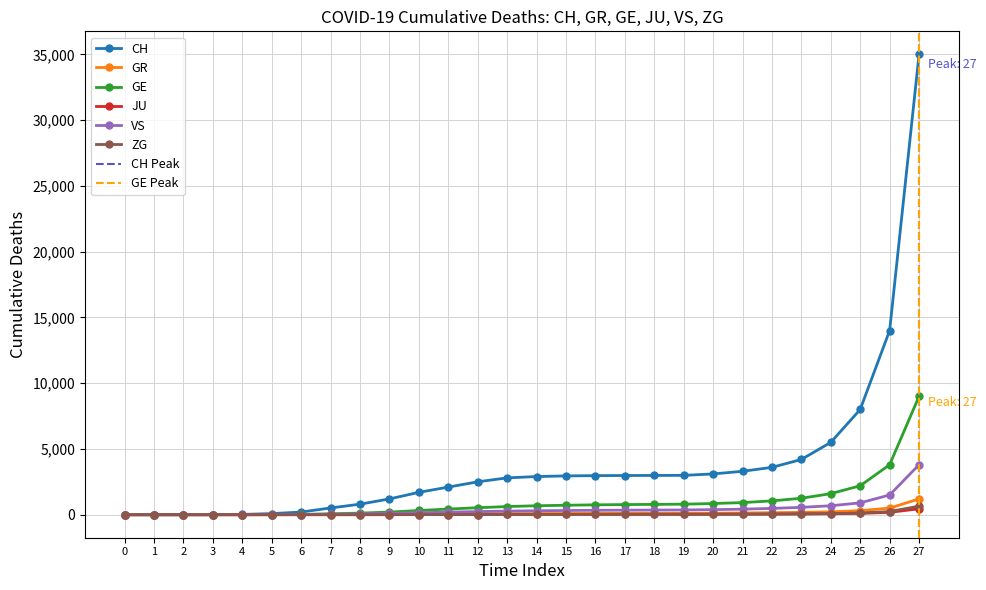

Between 5 and 19, which series saw the biggest shift?

CH